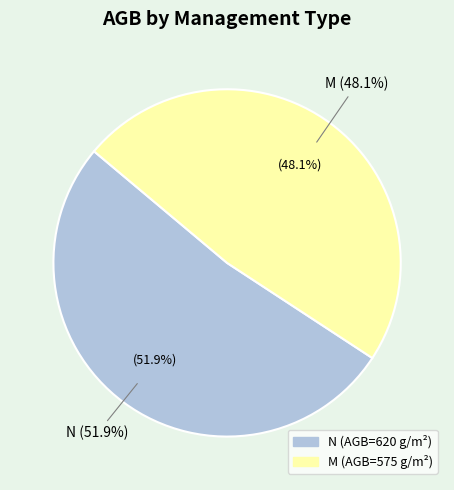

Is it true that N (AGB=620) is 52% of the pie?

True